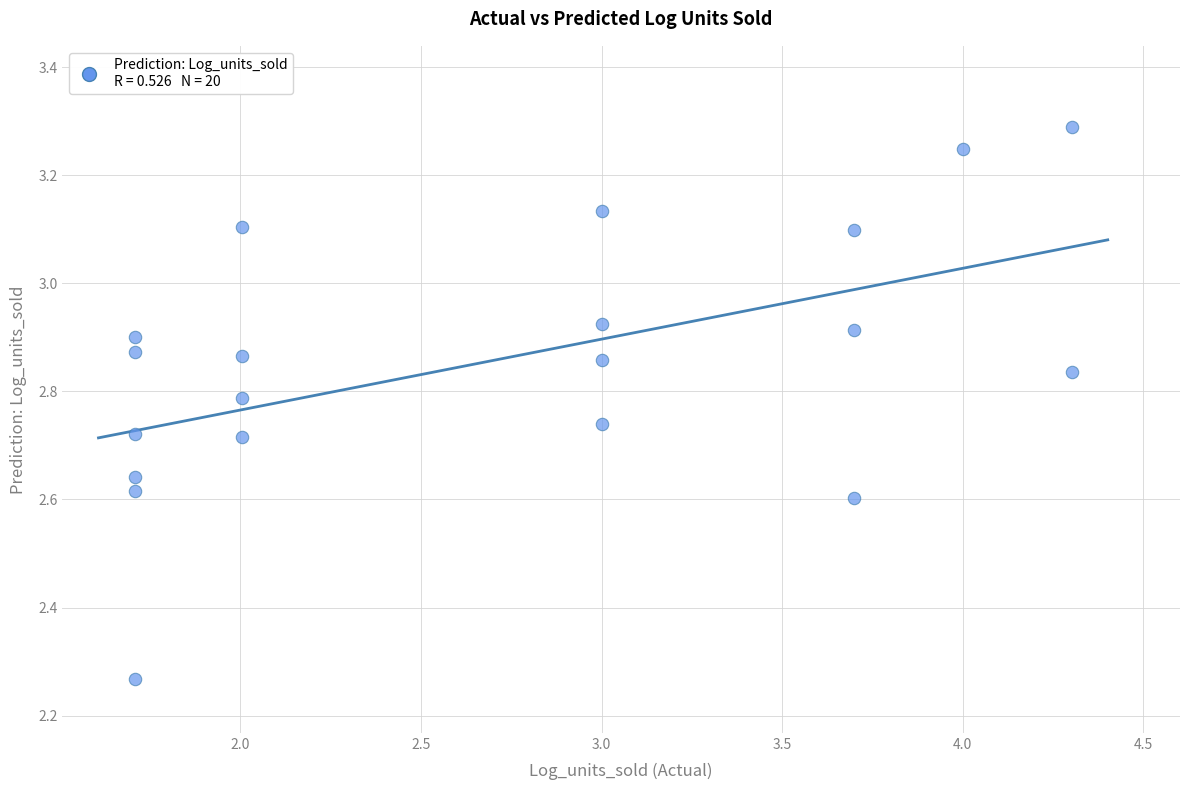

What is the range of Y values (max minus min)?

1.0